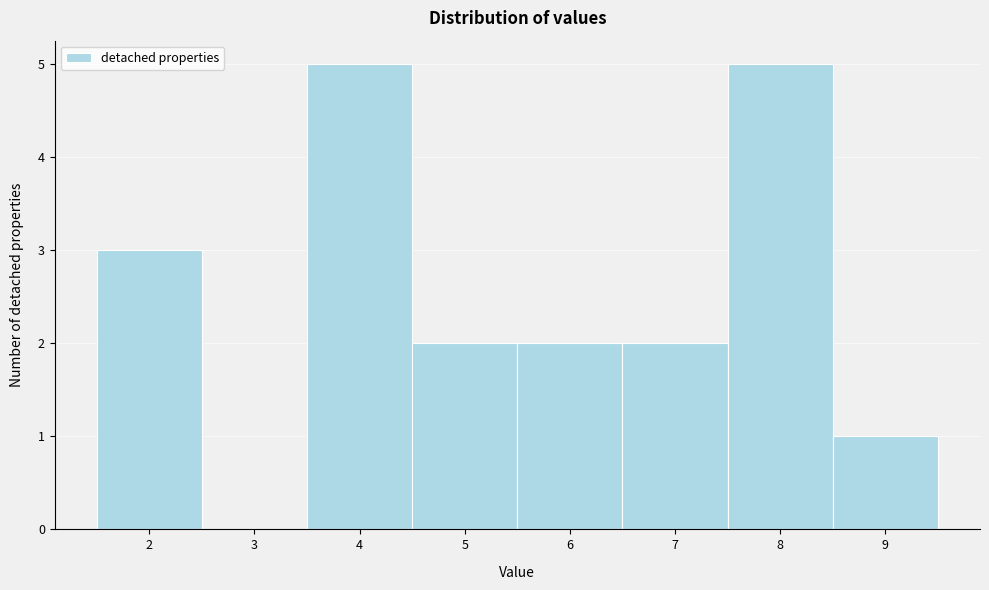

How tall is the bar that spans 3.5 to 4.5 on the x-axis? The values are not printed on the chart, so give them approximately, as read against the axis.

5